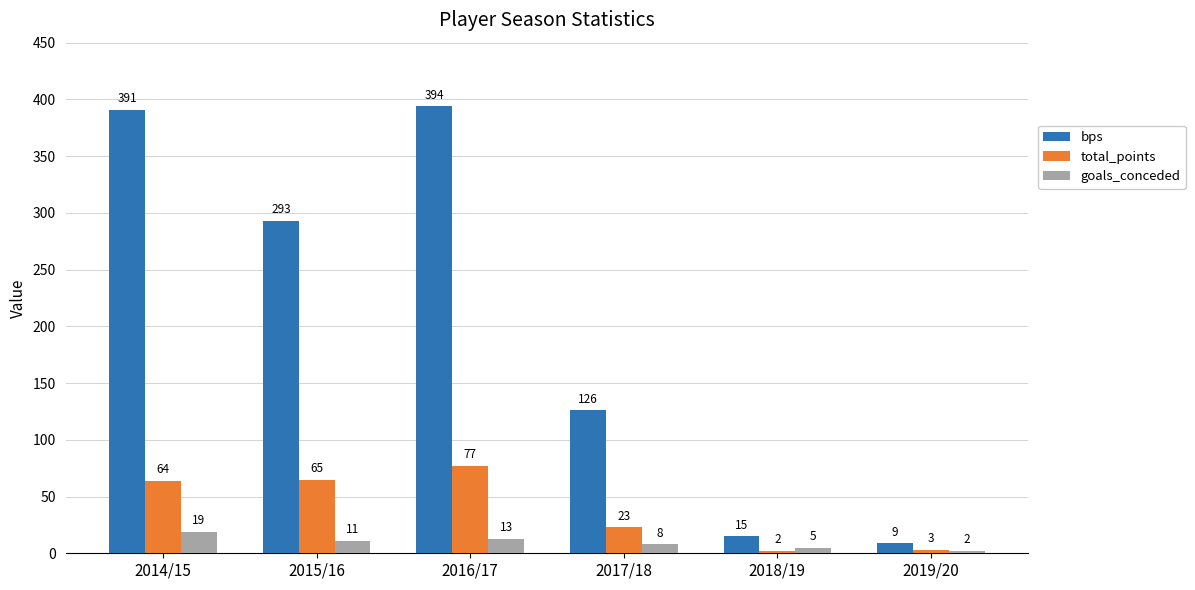

How many goals_conceded values are between 5 and 13?

4